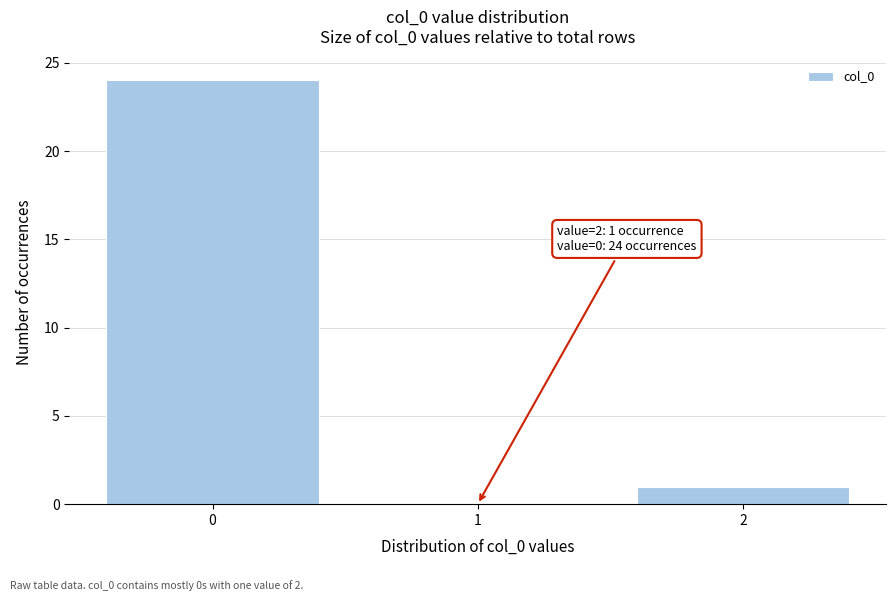

Over which range of the x-axis is the bar tallest?

-0.5 to 0.5